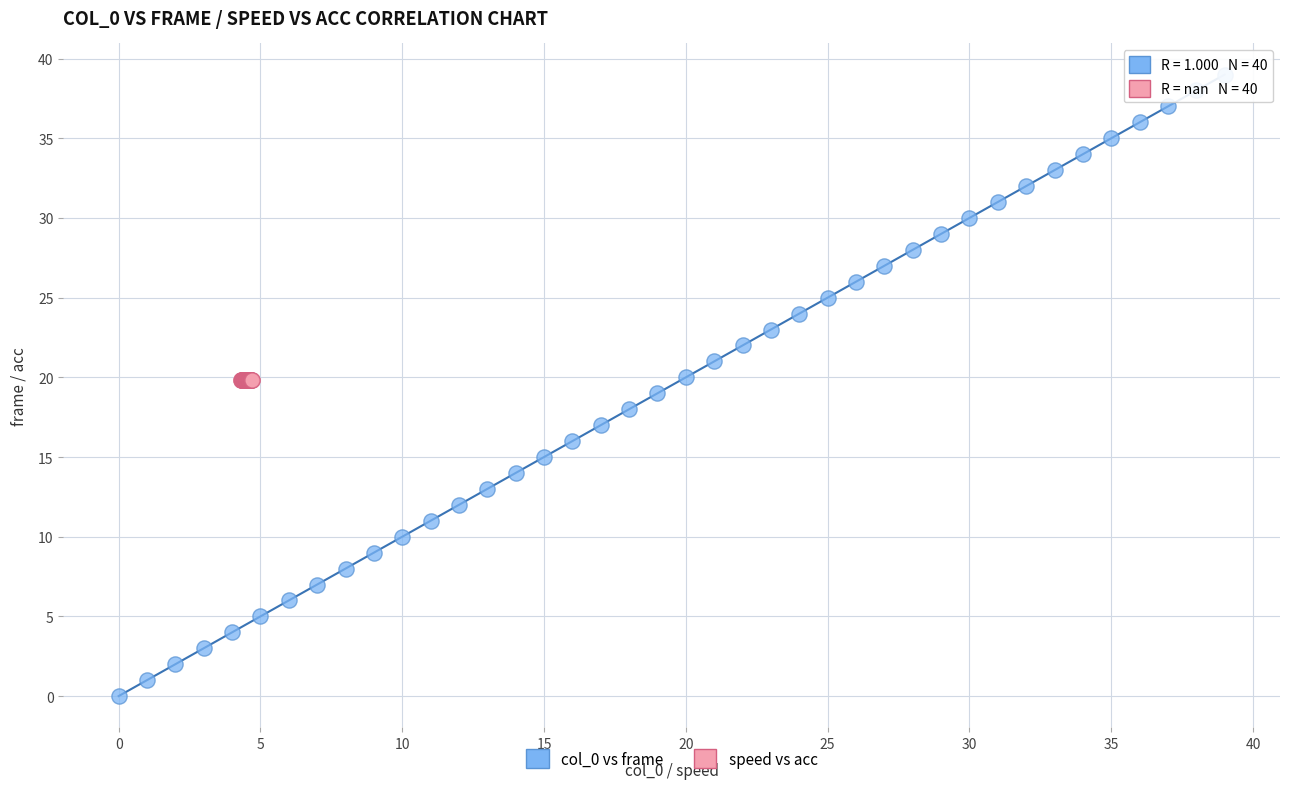

Which series contains the lowest Y value?

col_0 vs frame